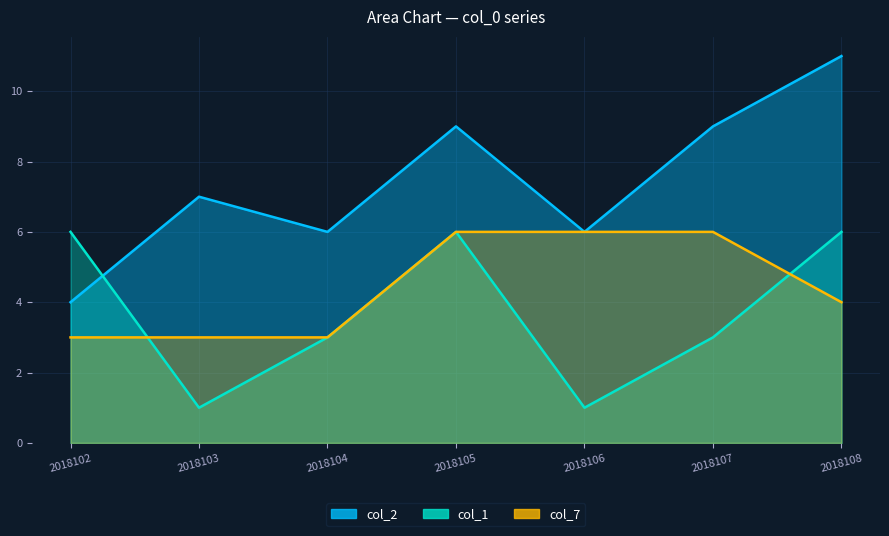

Where does the col_7 series first go above 4?

2018105